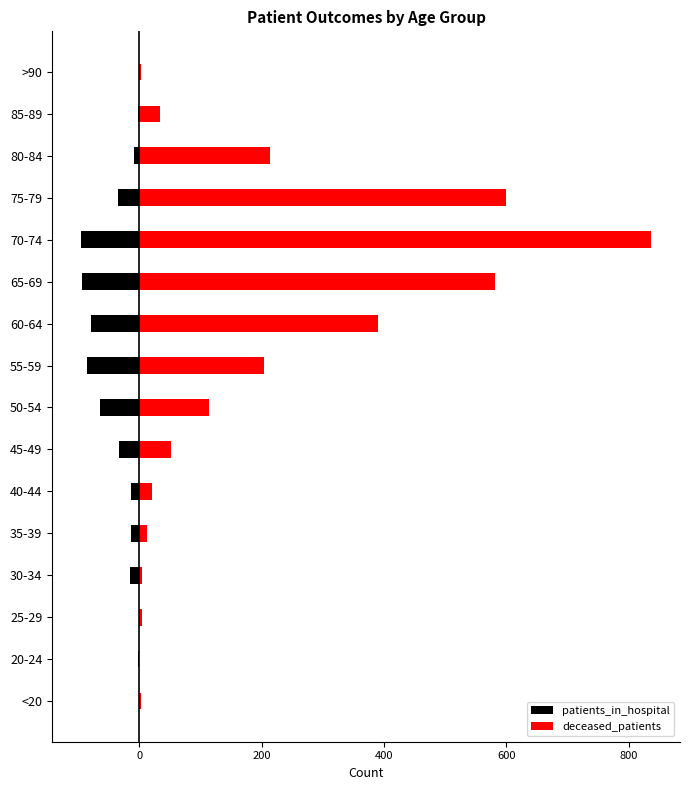

What is the minimum value shown in the chart?

-96